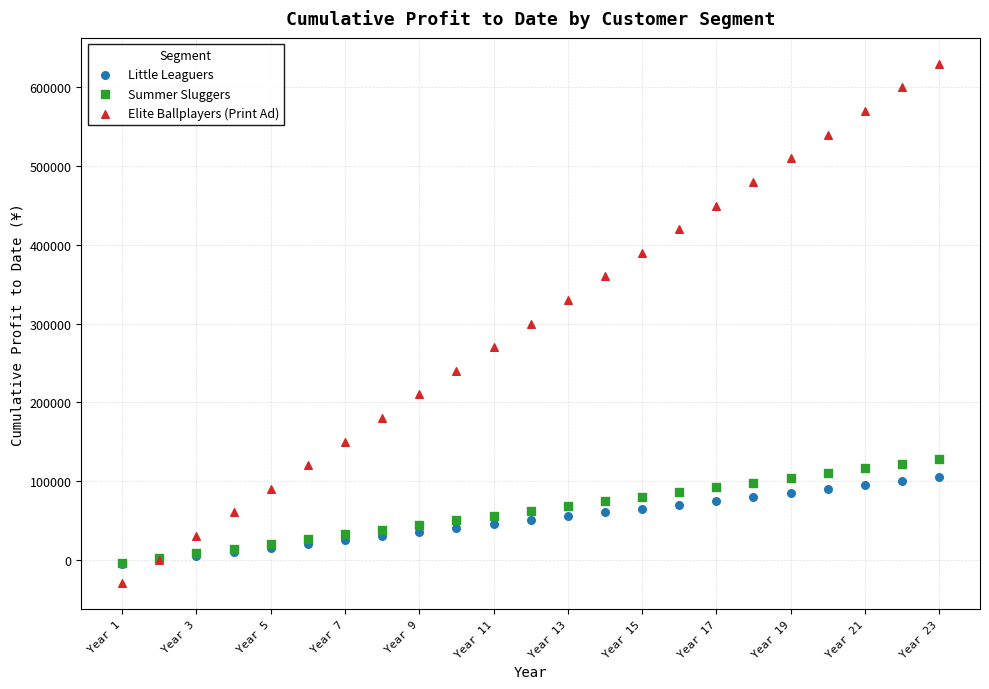

What are all the series names shown in the legend?

Little Leaguers, Summer Sluggers, Elite Ballplayers (Print Ad)